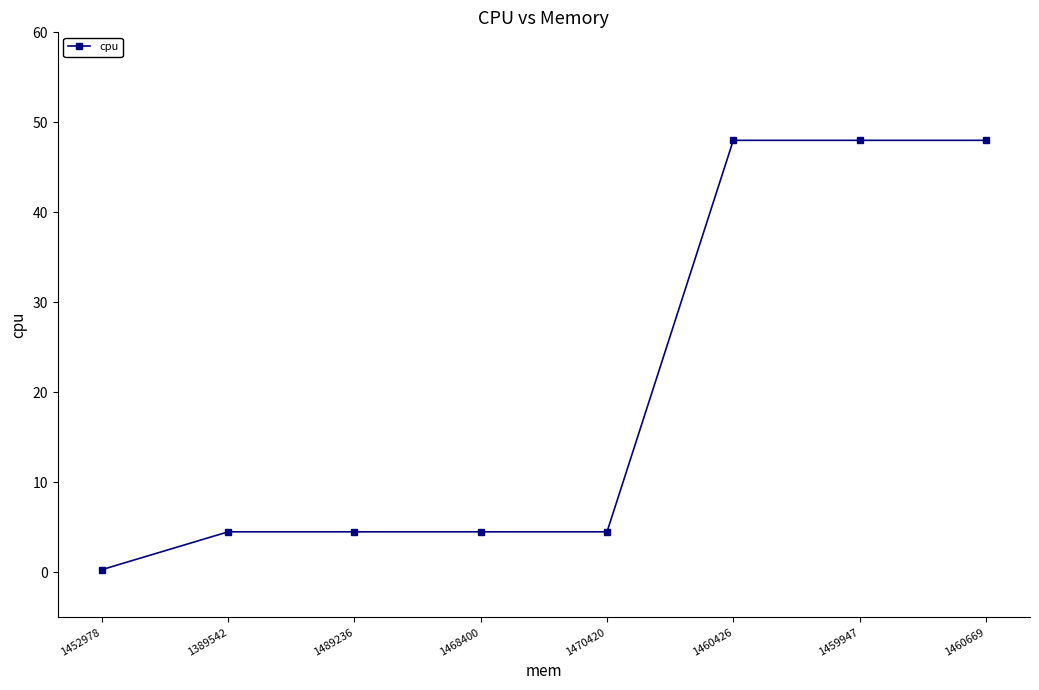

What is the value of the 3rd point from the left?

4.5